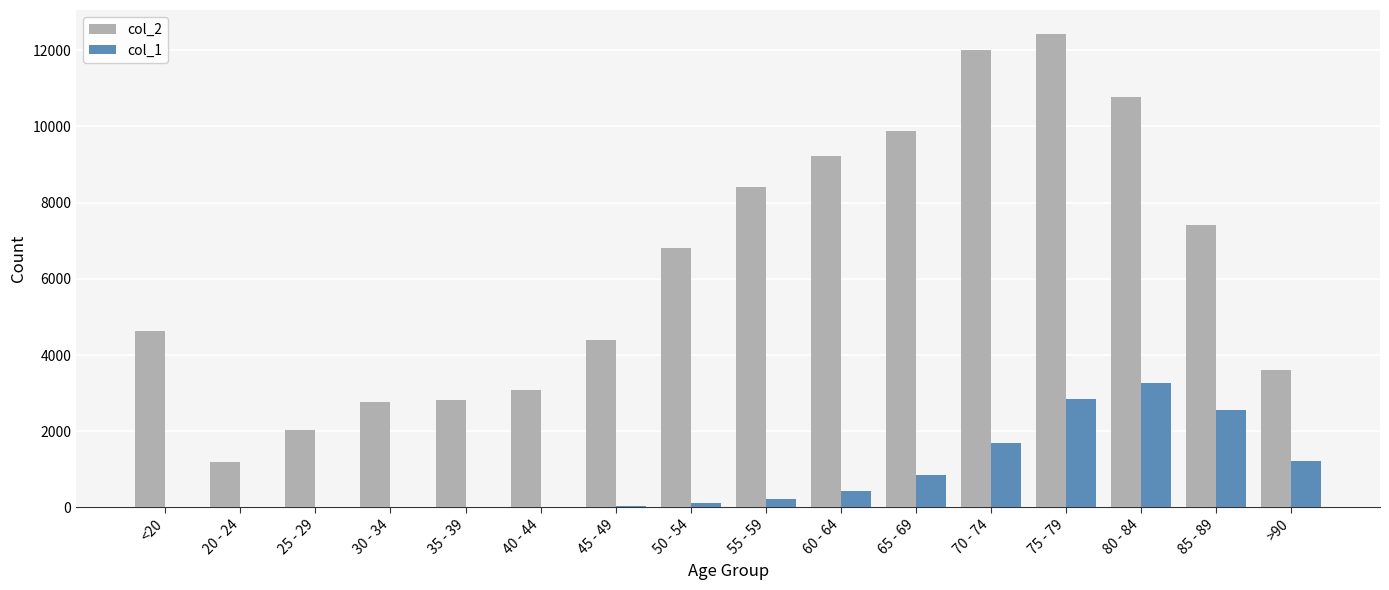

The value of col_1 at 75 - 79 is 3771. True or false?

False